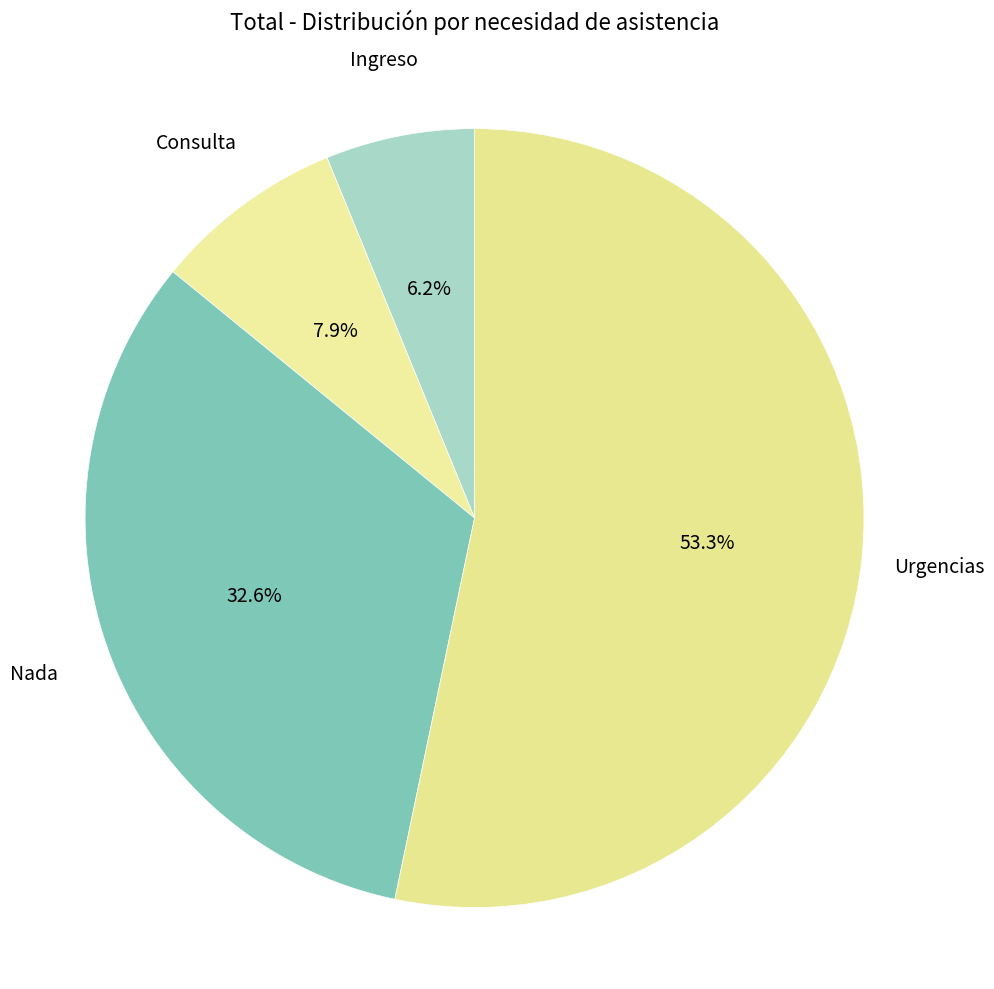

Is Urgencias the majority of the pie?

Yes